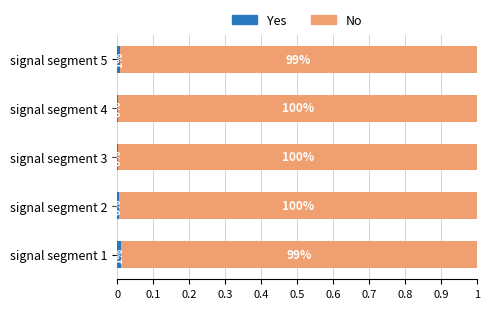

What is the total value across all series at signal segment 1?

1.0